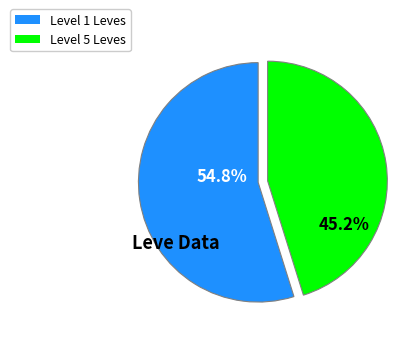

Is there a majority slice in this chart?

Yes